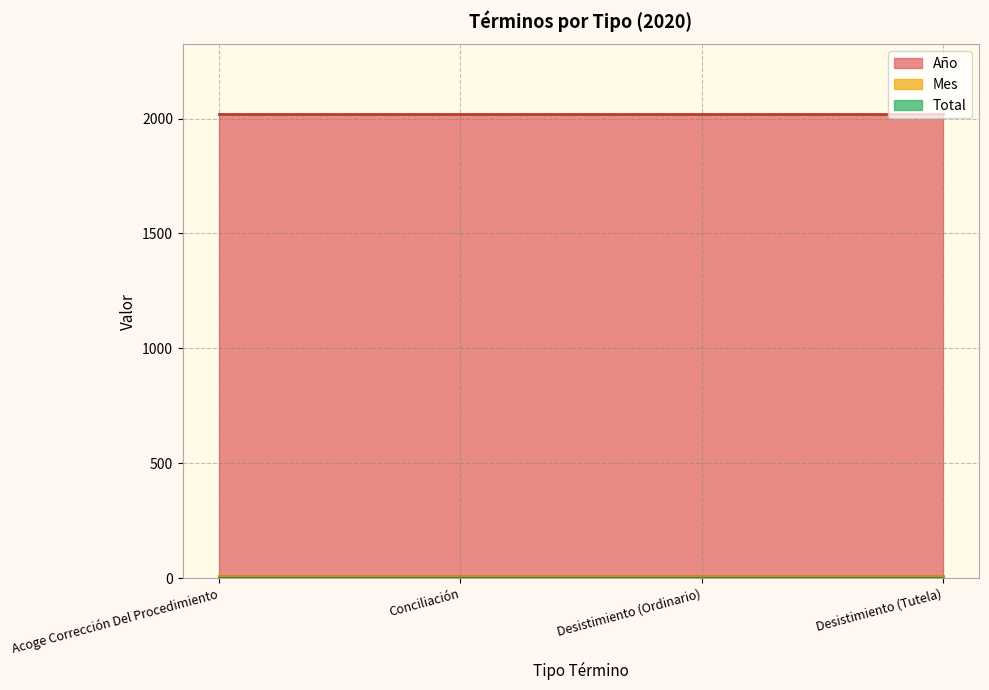

Reading left to right, what are all the values shown in this chart?

Año: 2020	2020	2020	2020
Mes: 9	9	9	9